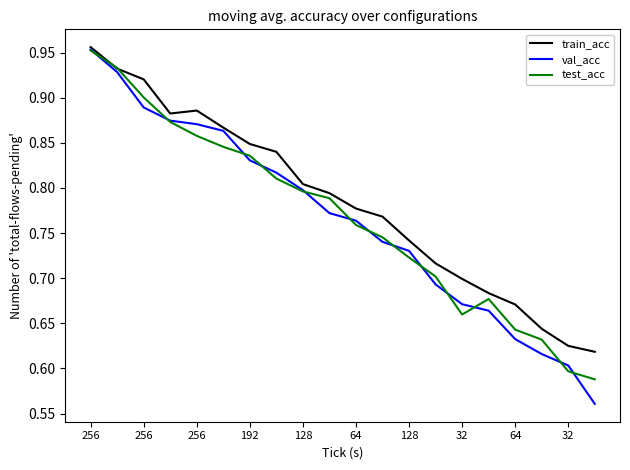

Which series has the largest range (max minus min)?

val_acc